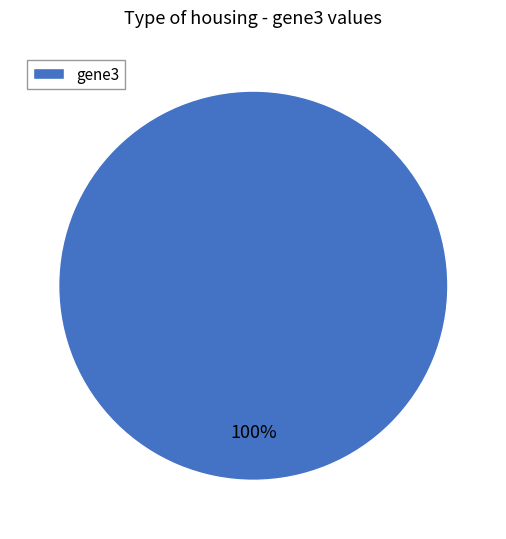

Rank the categories by value from lowest to highest.

gene3